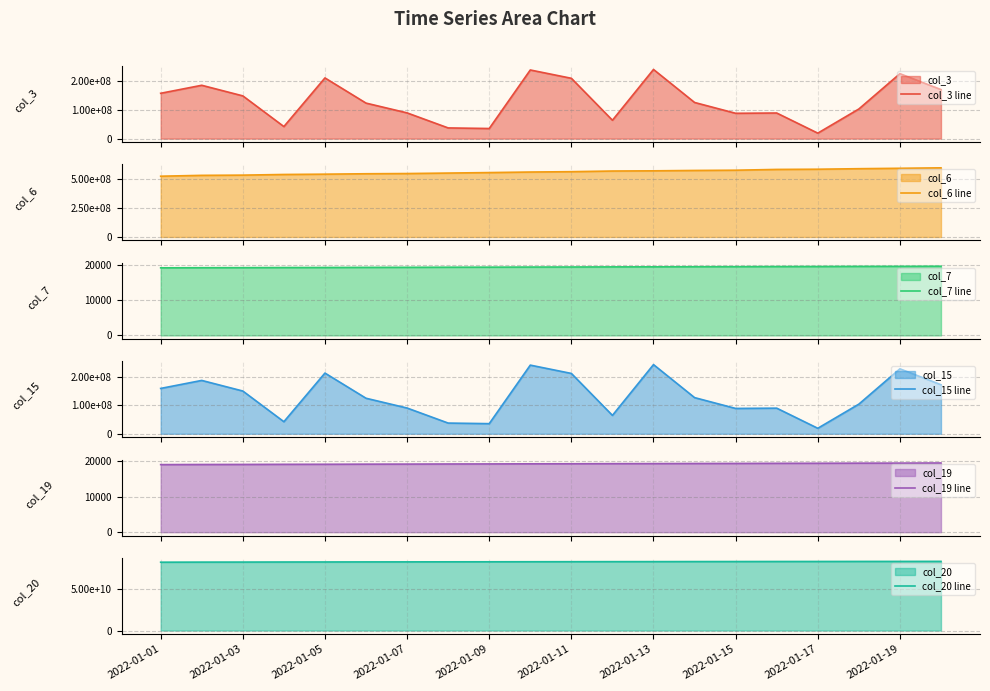

Rank the series by their maximum value, from highest to lowest.

col_20 line, col_6 line, col_3 line, col_15 line, col_7 line, col_19 line